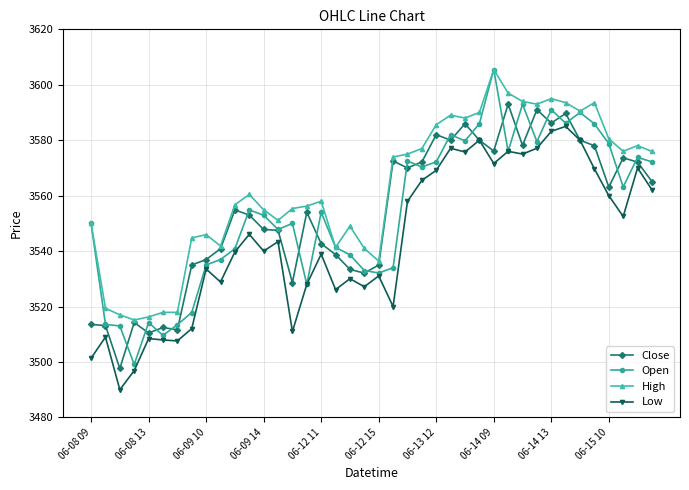

What is the maximum value for Open?

3605.5